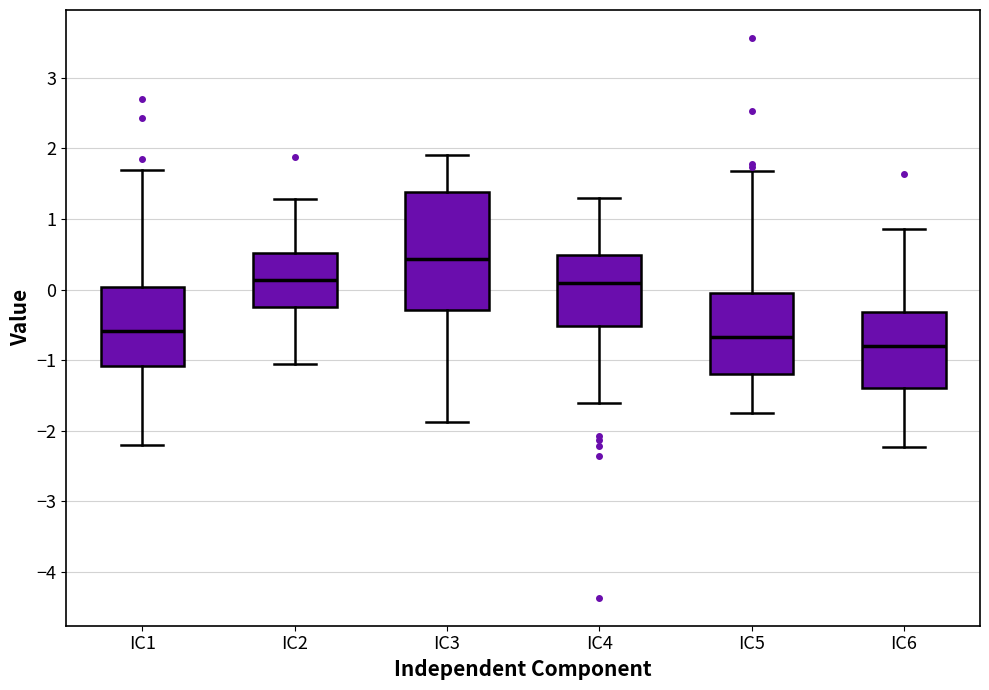

Which box is the tallest, from its lower edge to its upper edge?

IC3